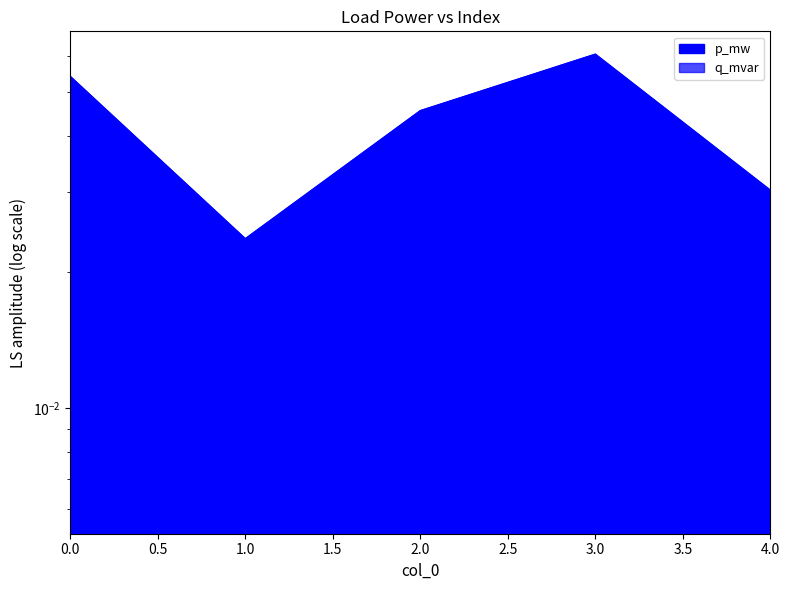

True or false: q_mvar and p_mw cross at least once.

False